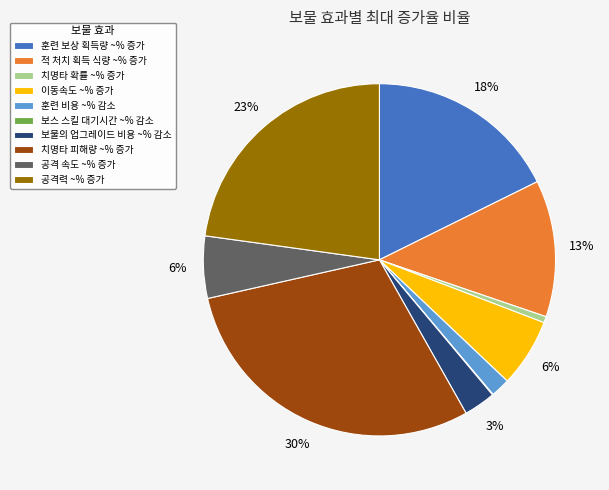

To the nearest percent, what is the average slice percentage?

10%